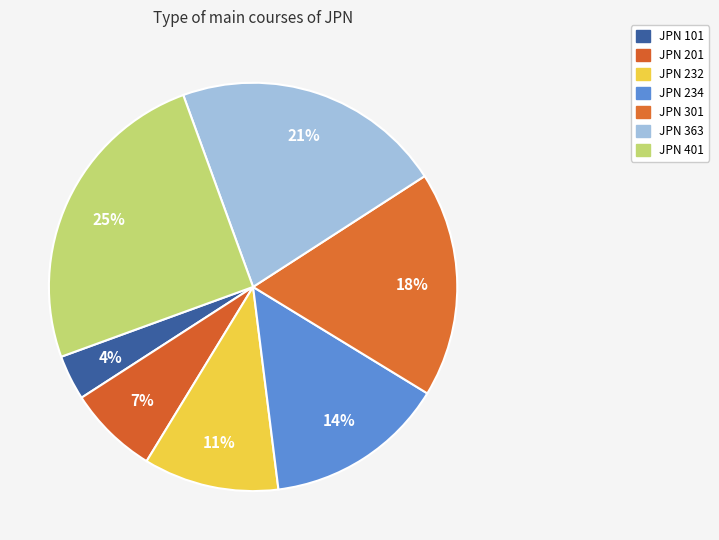

To the nearest percent, what percentage of the pie is JPN 232?

11%